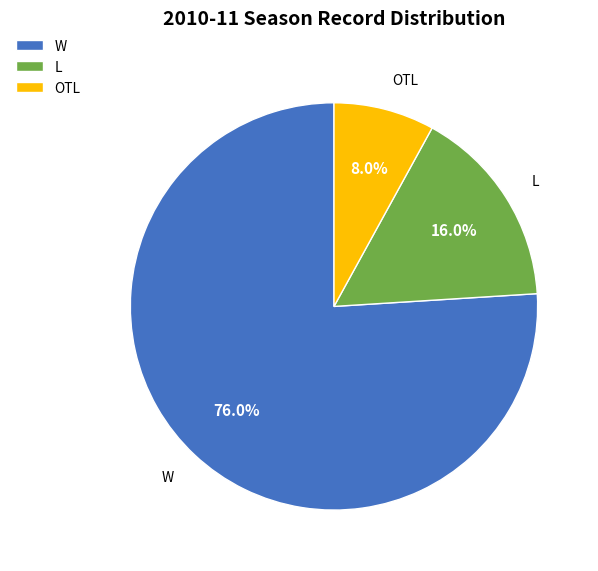

To the nearest percent, what is the average slice percentage?

33%